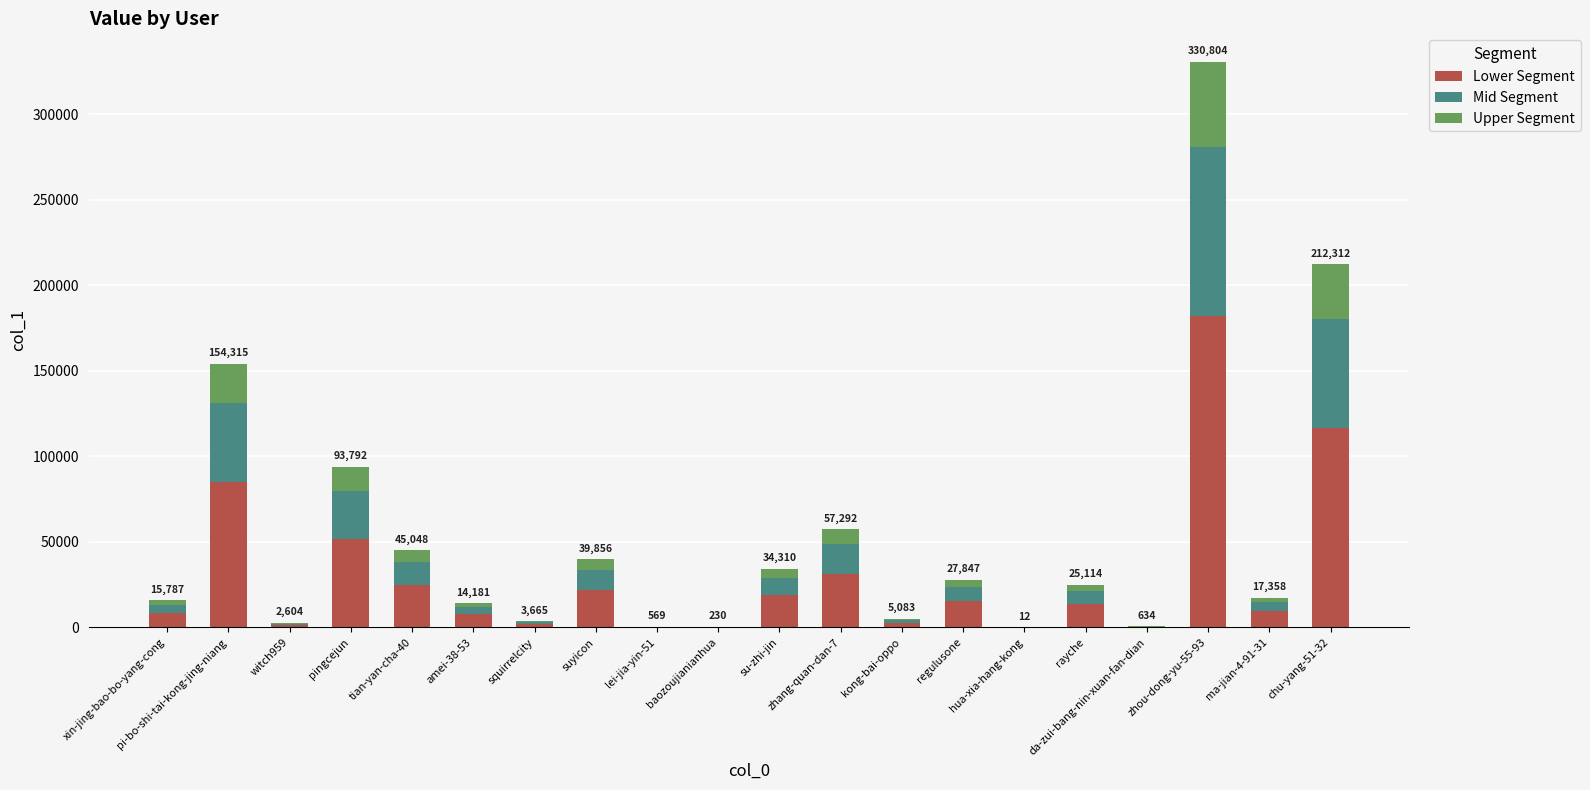

What is the sum of the Upper Segment values at regulusone and tian-yan-cha-40?

10934.2